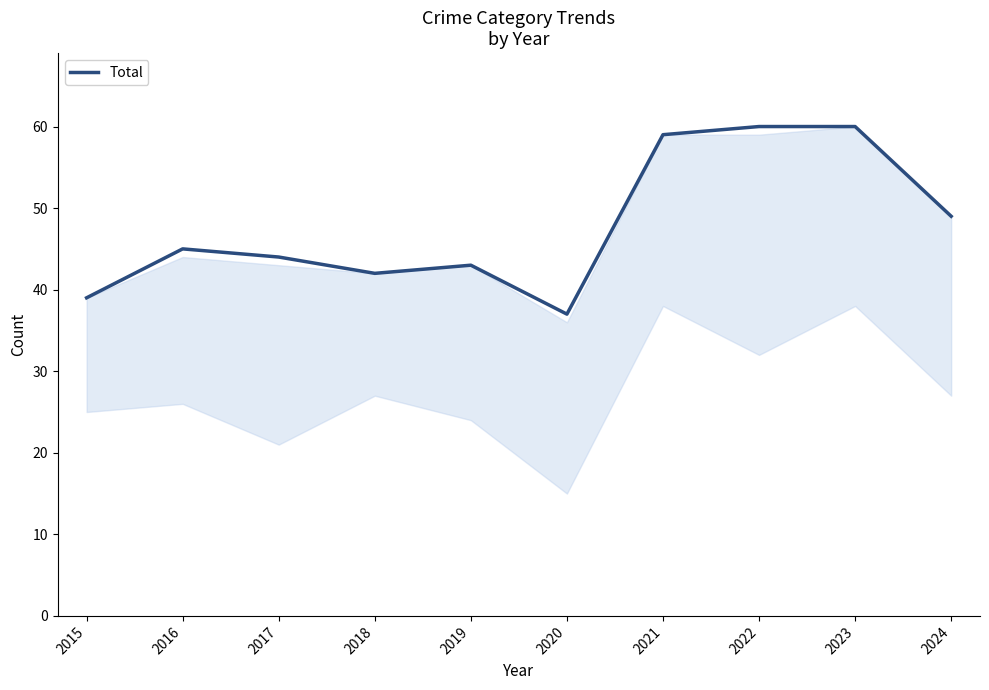

How many lines are shown in the chart?

1